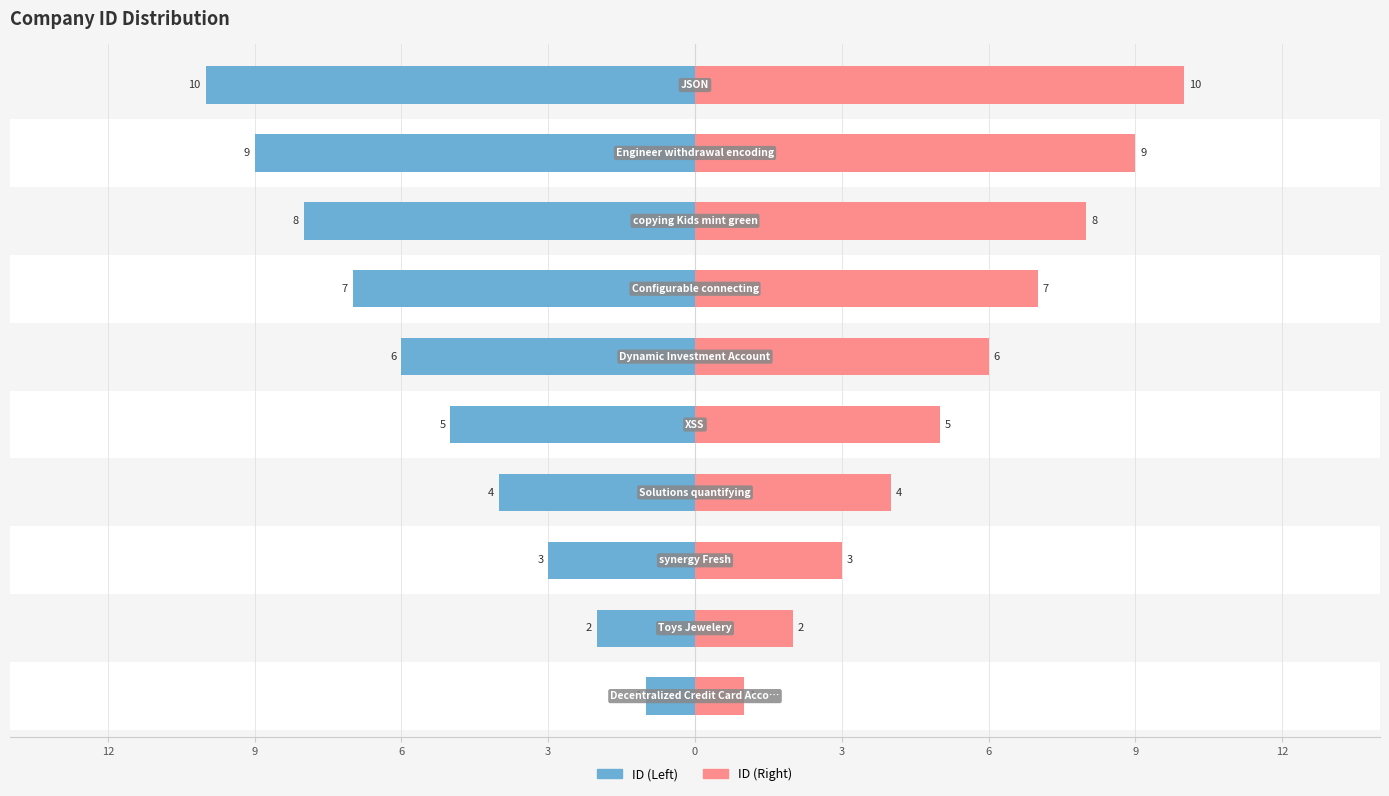

Reading left to right, list all the values displayed in this chart.

ID (Left): -1	-2	-3	-4	-5	-6	-7	-8	-9	-10
ID (Right): 1	2	3	4	5	6	7	8	9	10